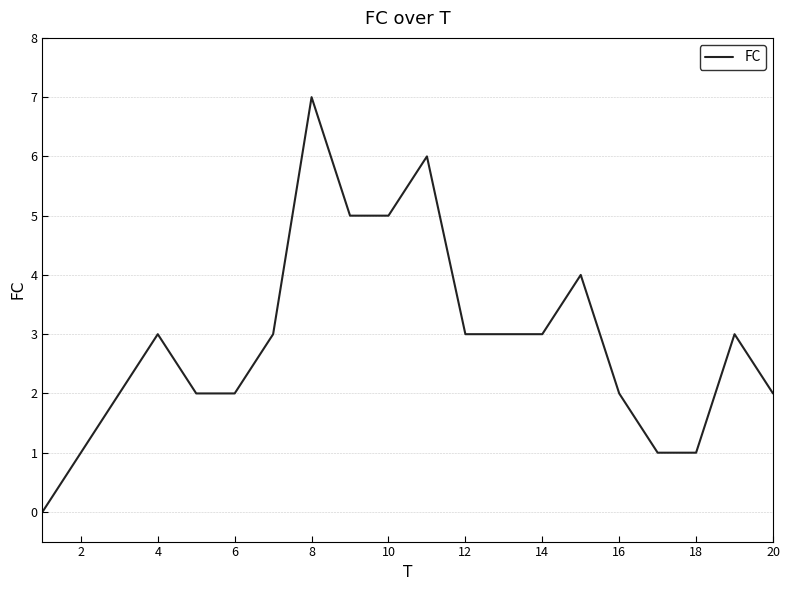

Count the number of data series in this chart.

1